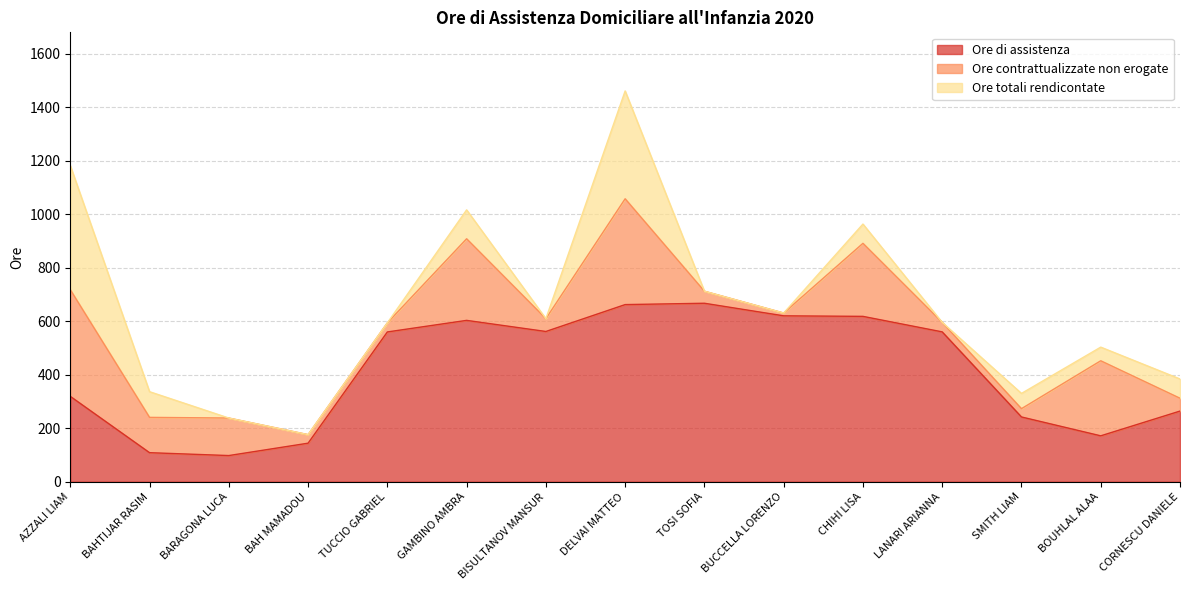

How many interior local valleys does the Ore di assistenza series have?

3